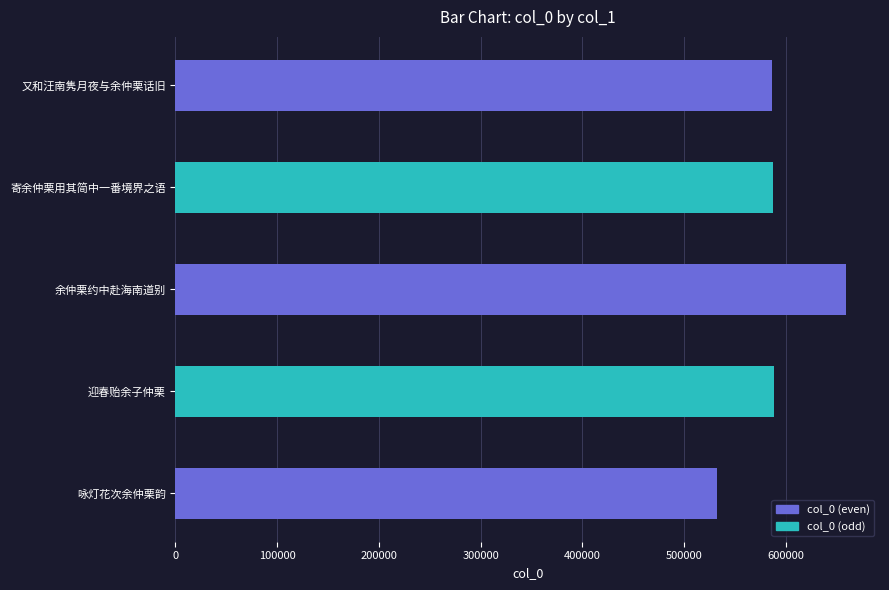

Which has a higher value, 咏灯花次余仲栗韵 or 迎春贻余子仲栗?

迎春贻余子仲栗